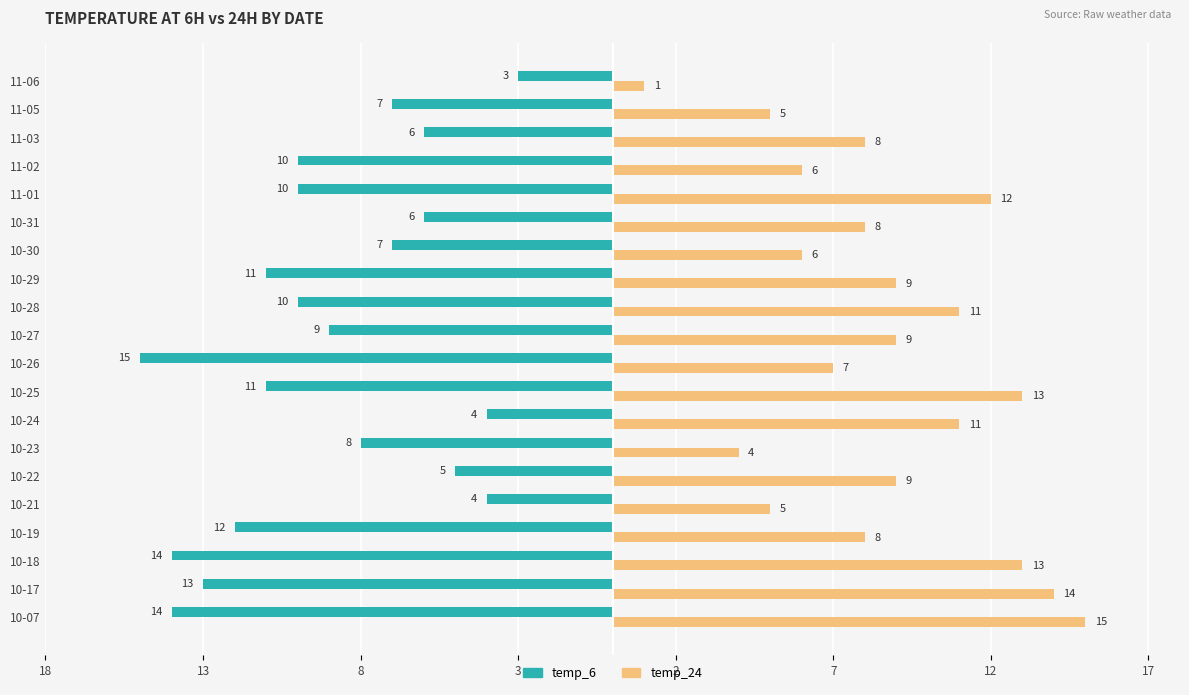

What are all the series names shown in the legend?

temp_6, temp_24